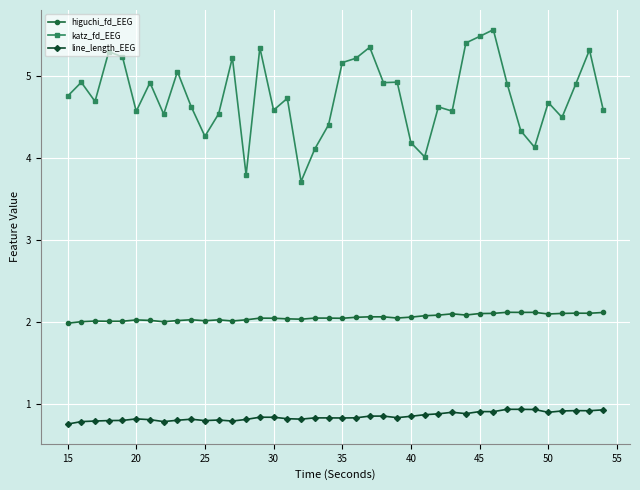

In higuchi_fd_EEG, how many points are higher than both neighbors (excluding endpoints)?

11